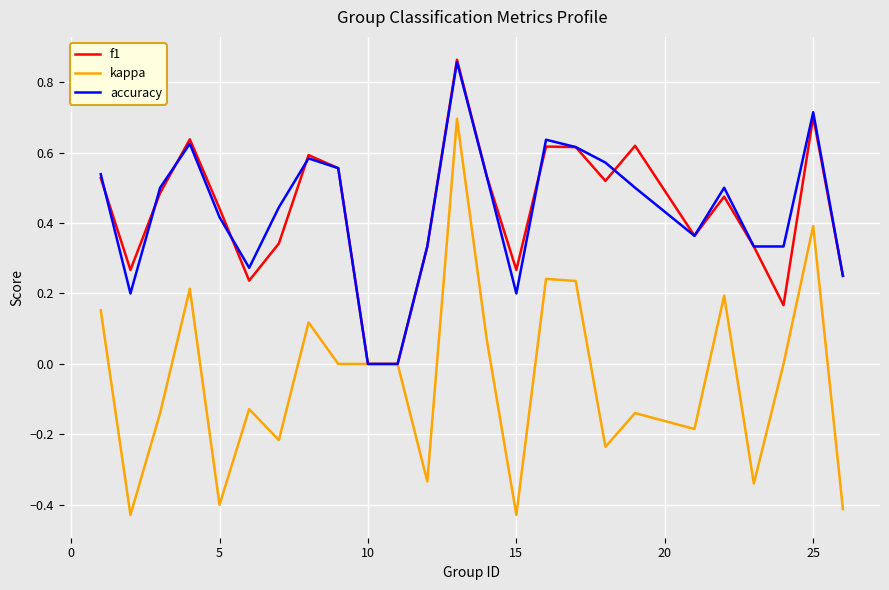

Is this an area chart (filled region under the line)?

No